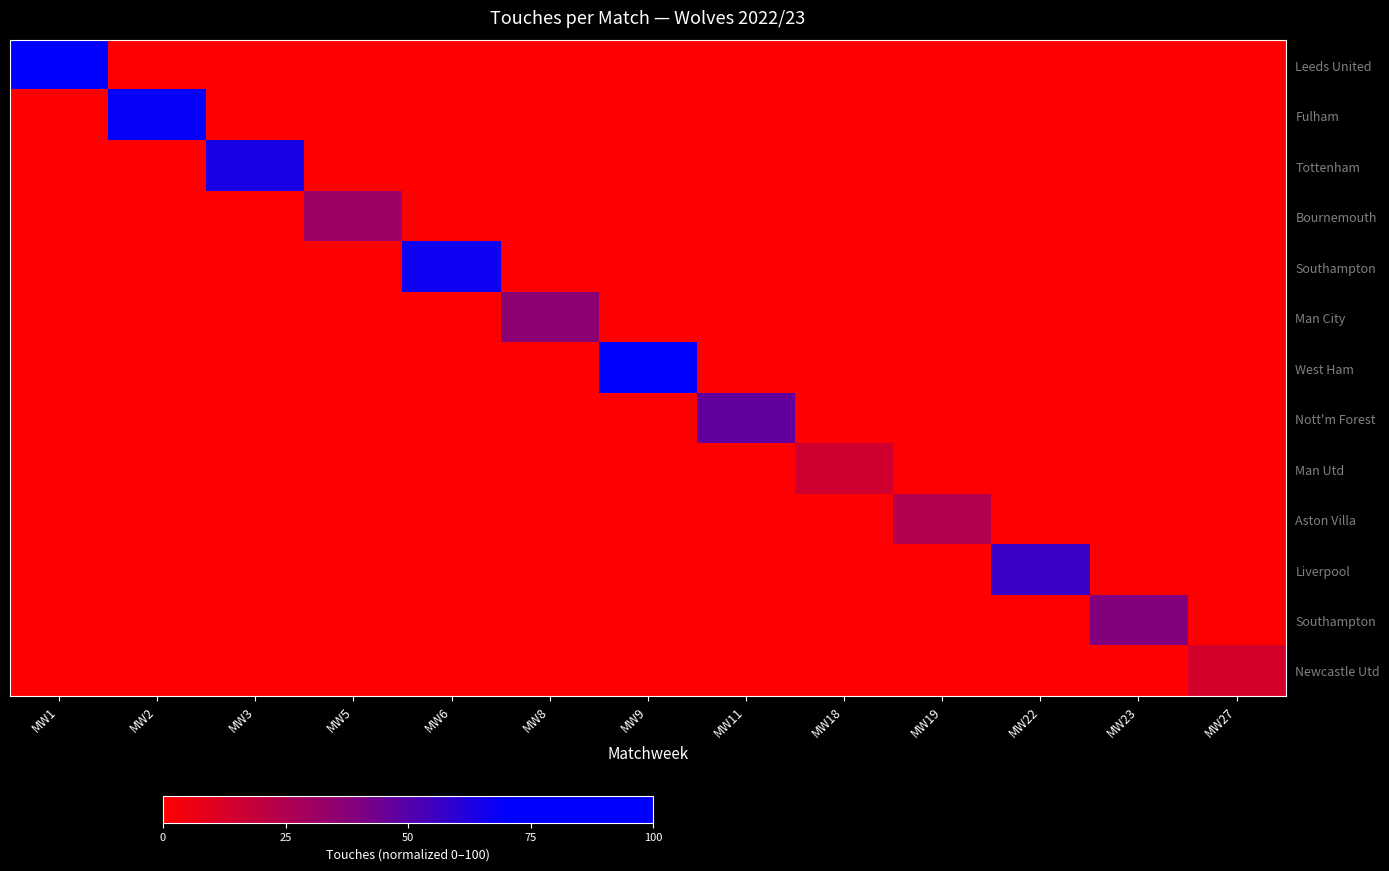

What is the greatest value displayed?

100.0